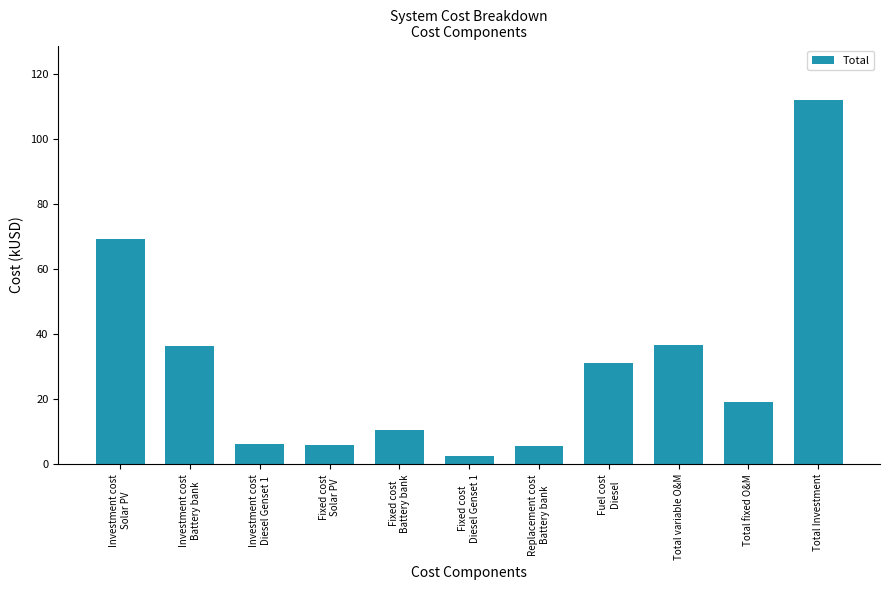

At which label is the value closest to 57?

Investment cost
Solar PV